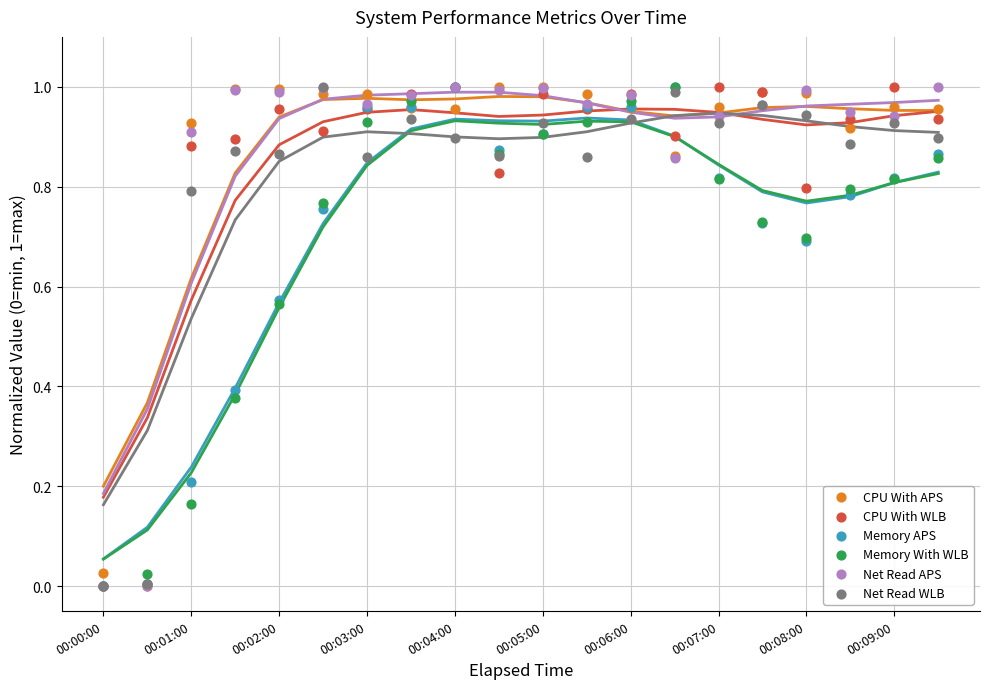

What are all the series names shown in the legend?

CPU With APS, CPU With WLB, Memory APS, Memory With WLB, Net Read APS, Net Read WLB